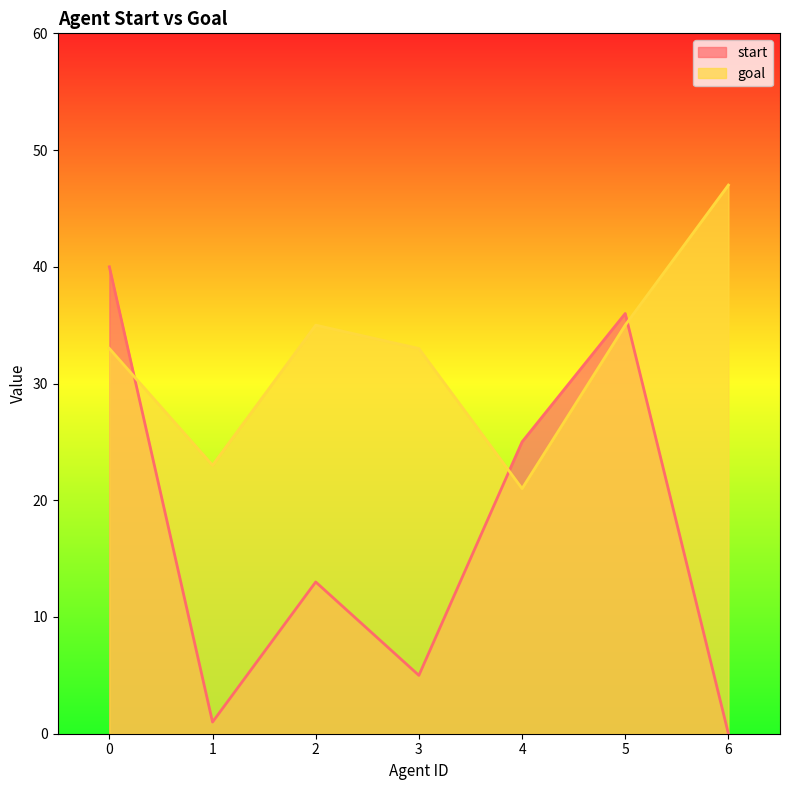

True or false: goal has a value of 47 at 6.

True